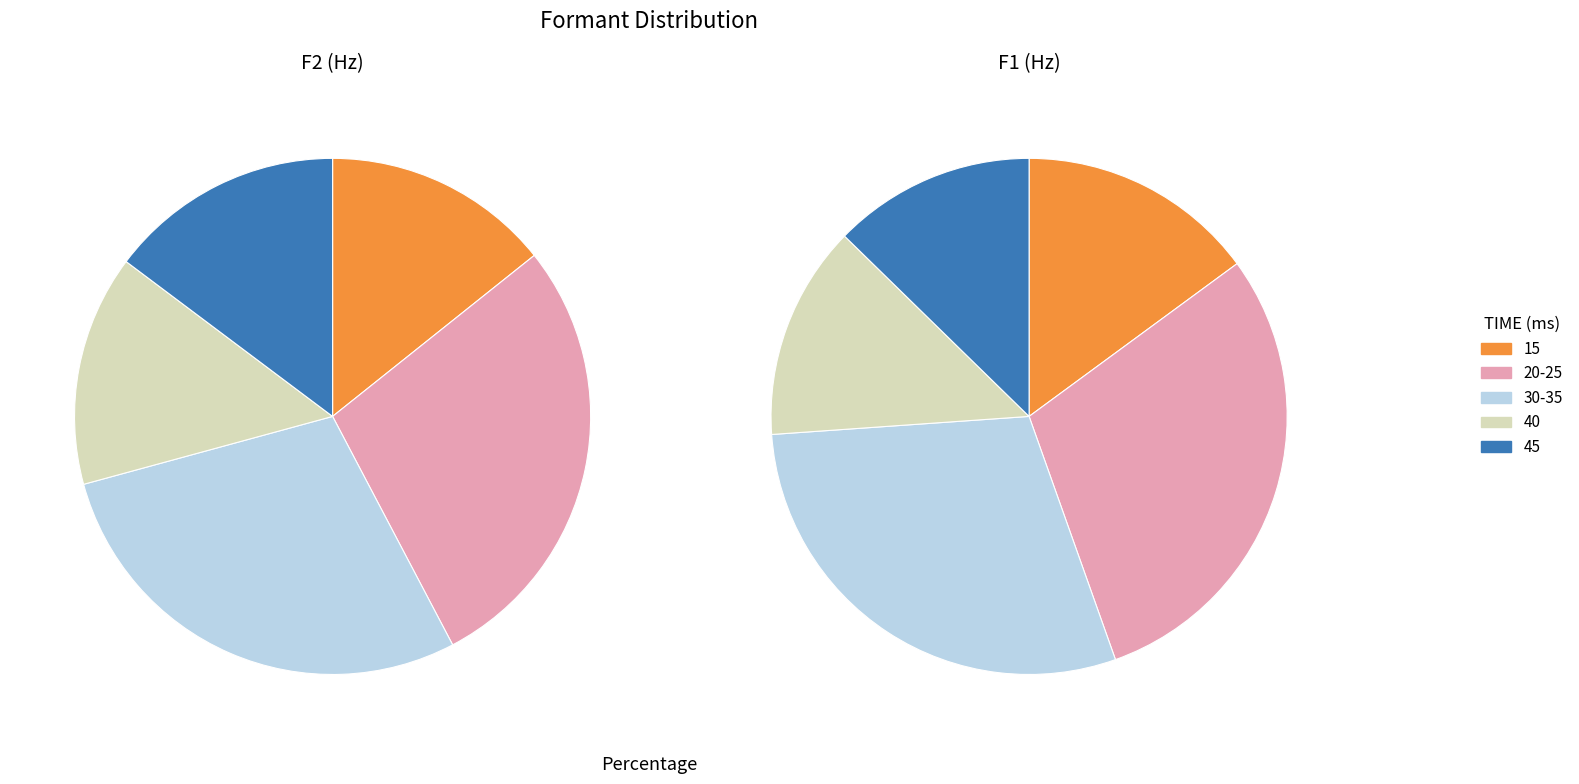

Combined, what portion of the pie is 3 and f1_values?

28.2%